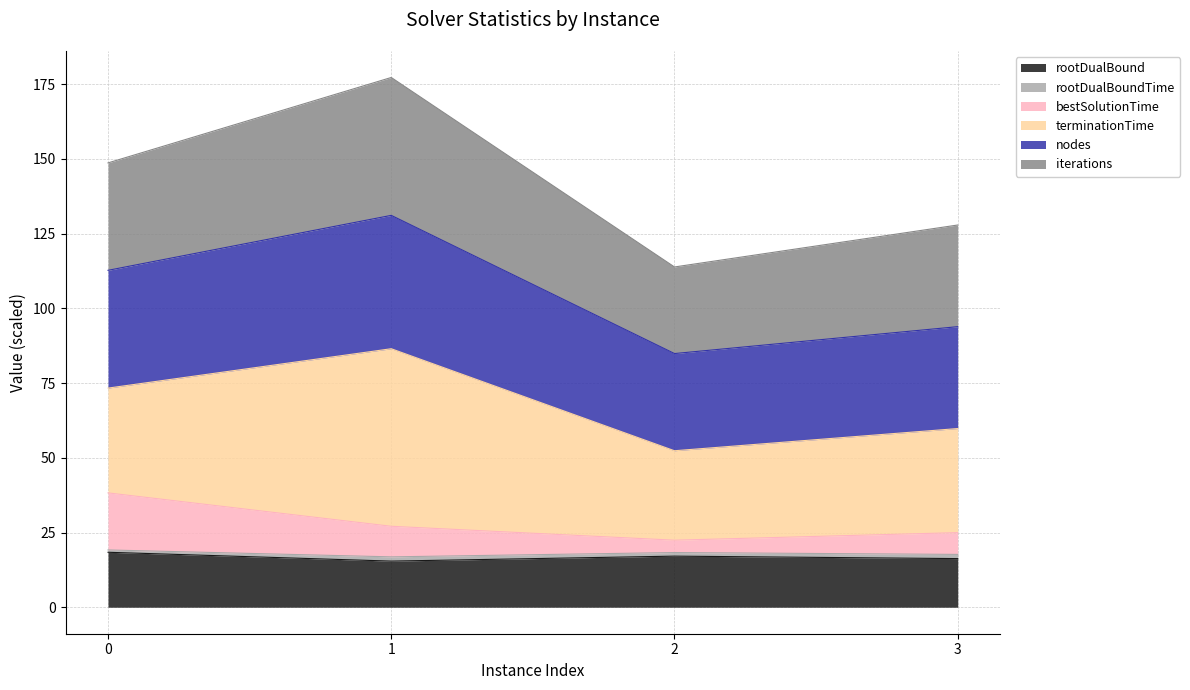

The rootDualBound series shows 18.4 at 0. True or false?

True